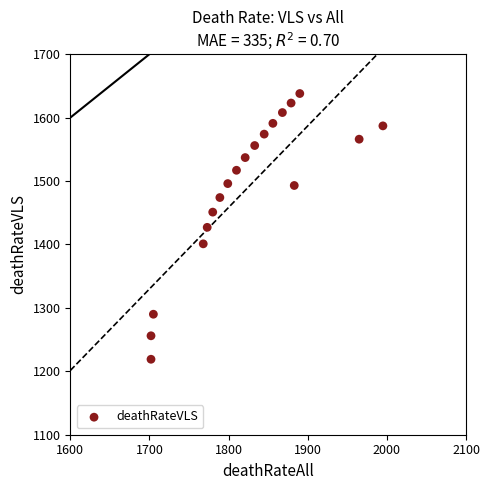

What is the range of Y values (max minus min)?

419